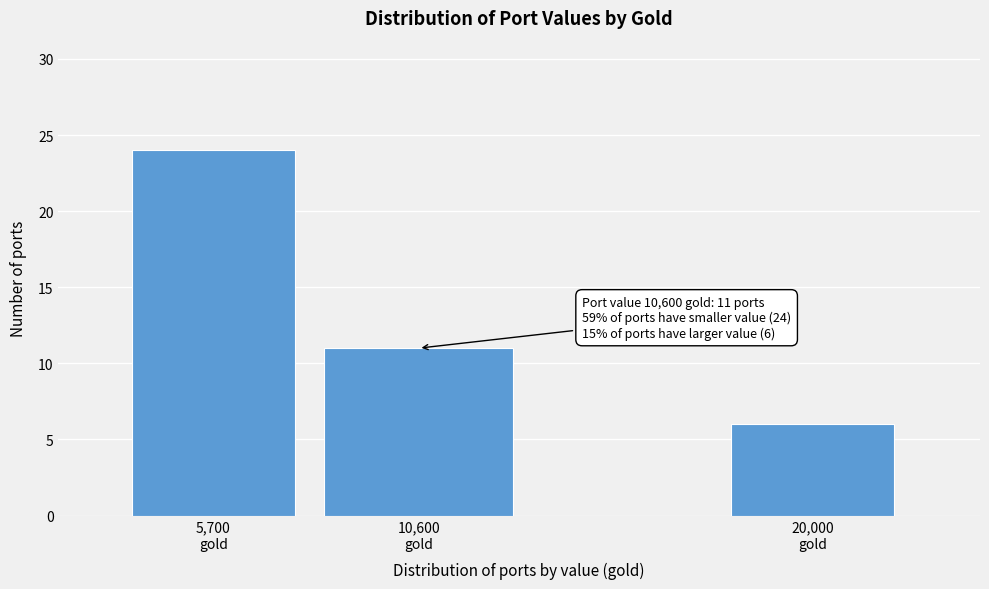

Reading right to left, what are all the values shown in this chart?

6	11	24